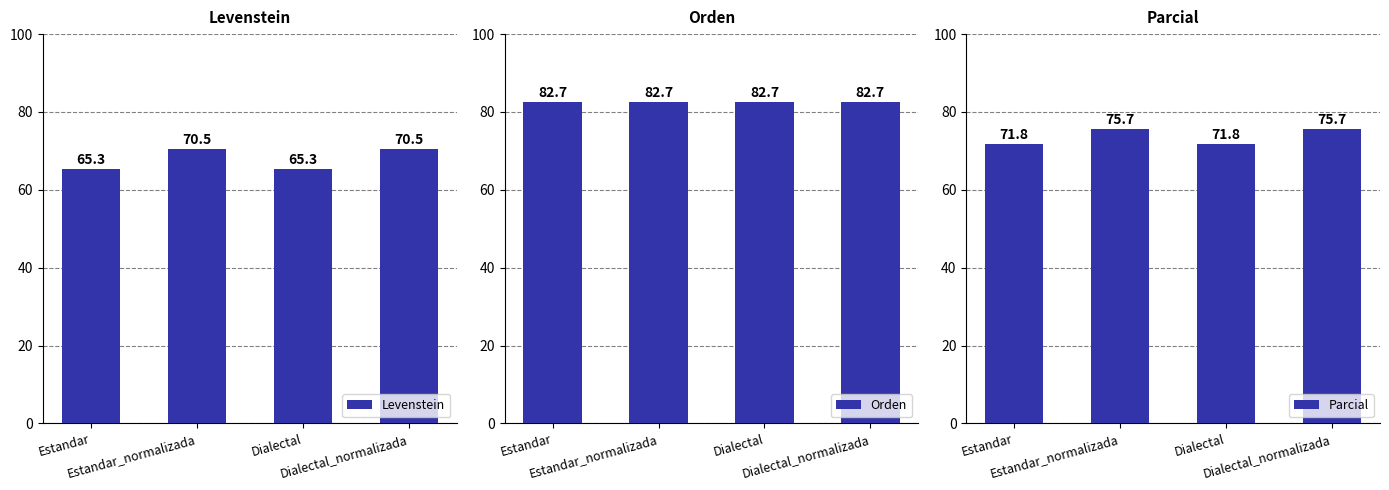

Rank the series by their maximum value, from highest to lowest.

Orden, Parcial, Levenstein